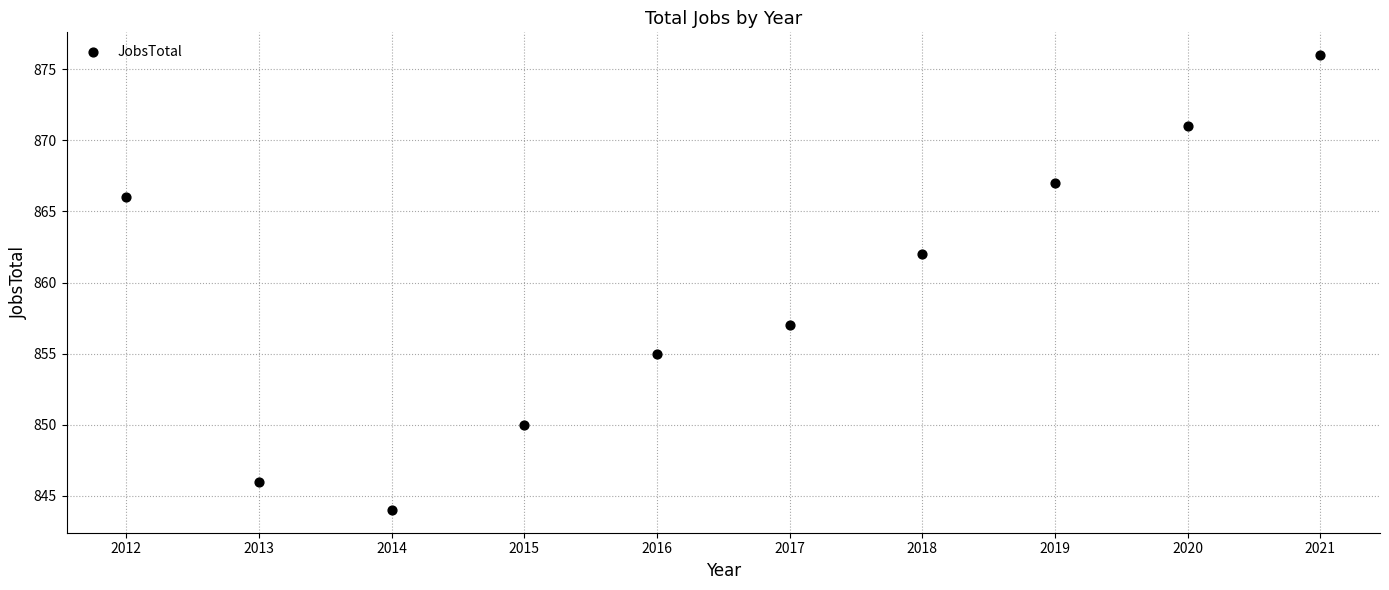

What Y value in the scatter plot is closest to 860?

862